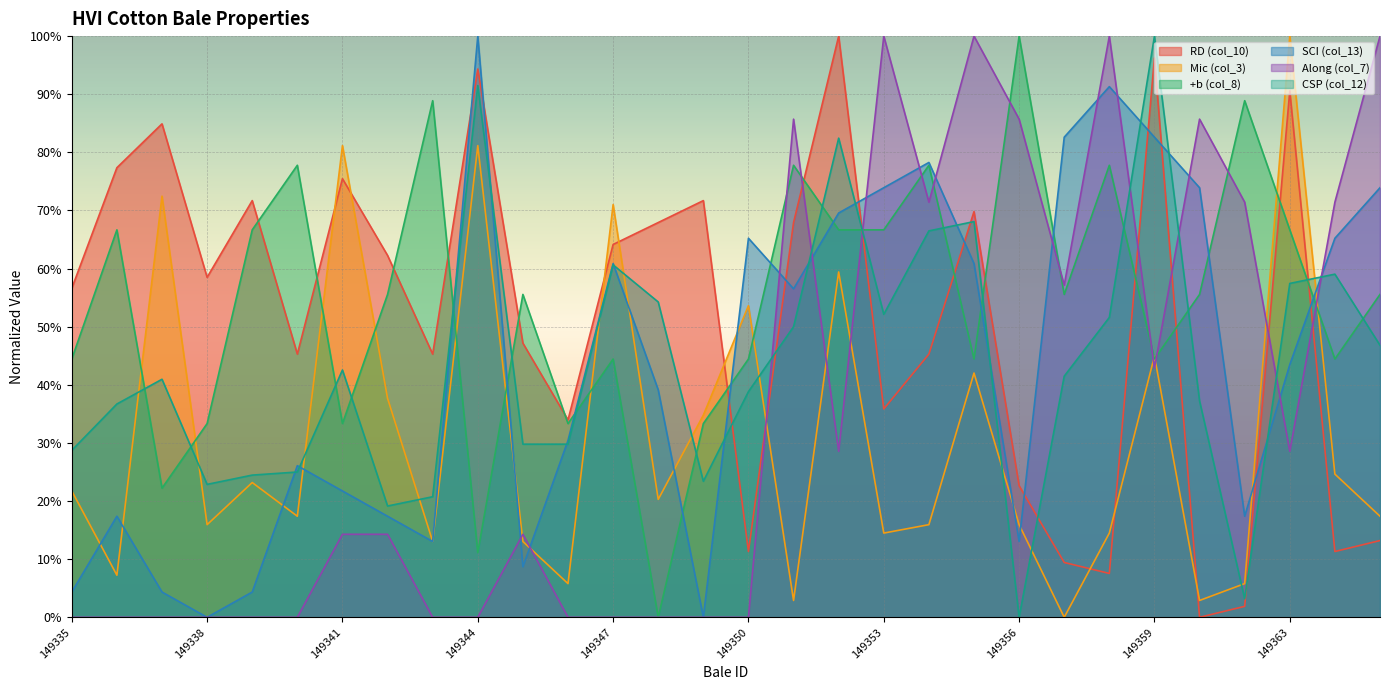

What are all the series names shown in the legend?

RD (col_10), Mic (col_3), +b (col_8), SCI (col_13), Along (col_7), CSP (col_12)